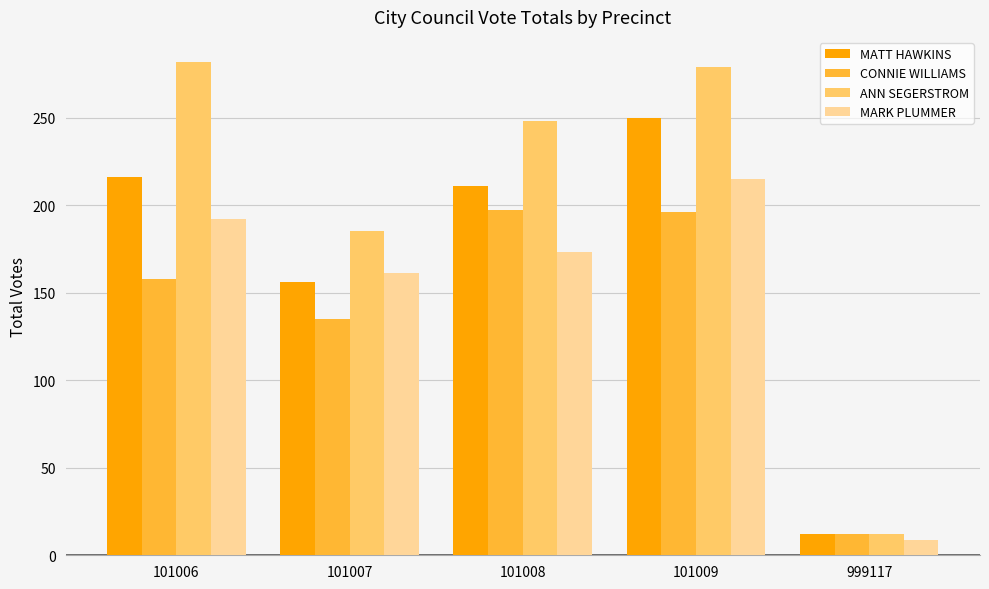

Between 101006 and 101007, which series saw the biggest shift?

ANN SEGERSTROM